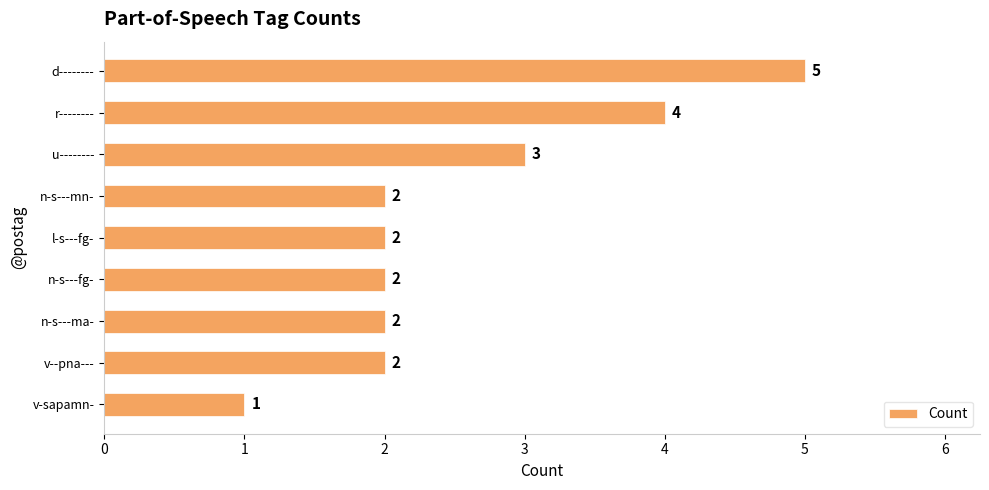

What is the sum of all values?

23